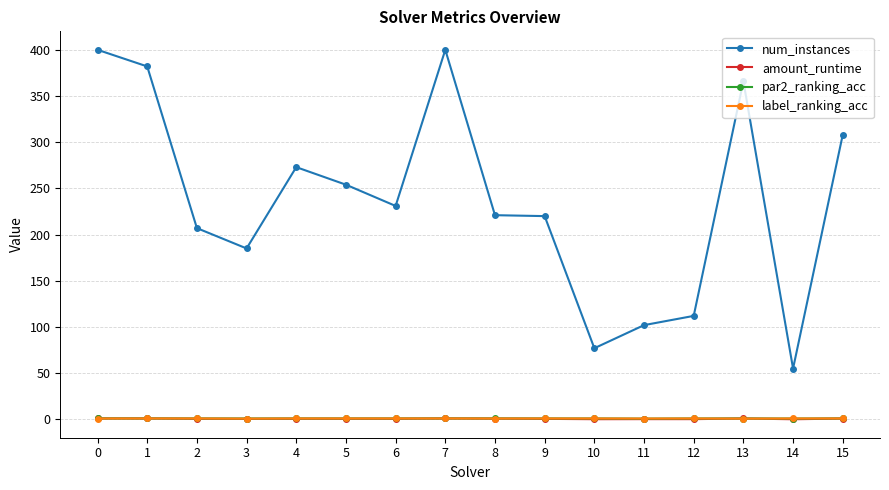

What is the value of the amount_runtime point at the 6th from the left?

0.6